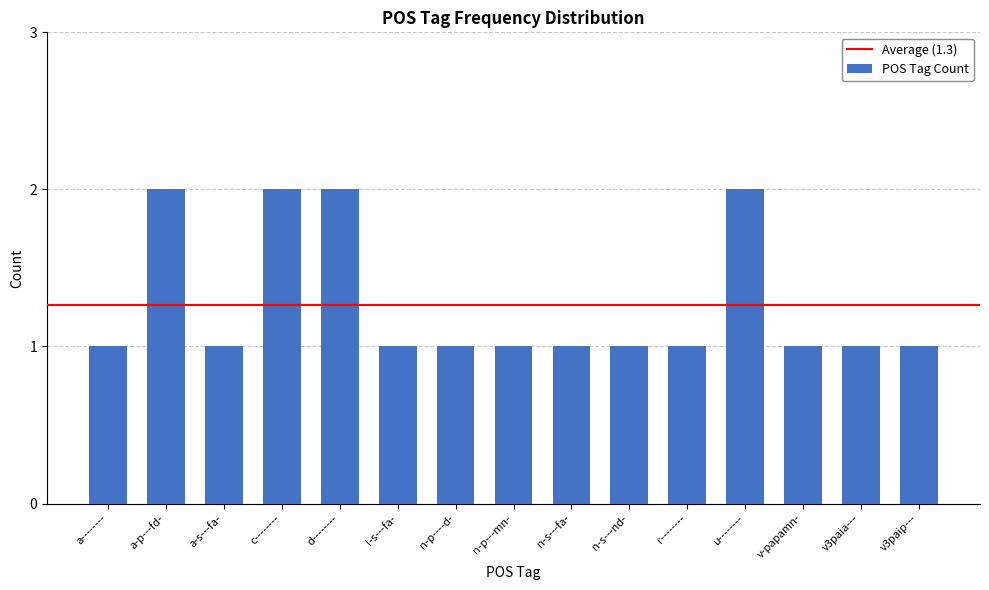

True or false: the data shows 1 at l-s---fa-.

True